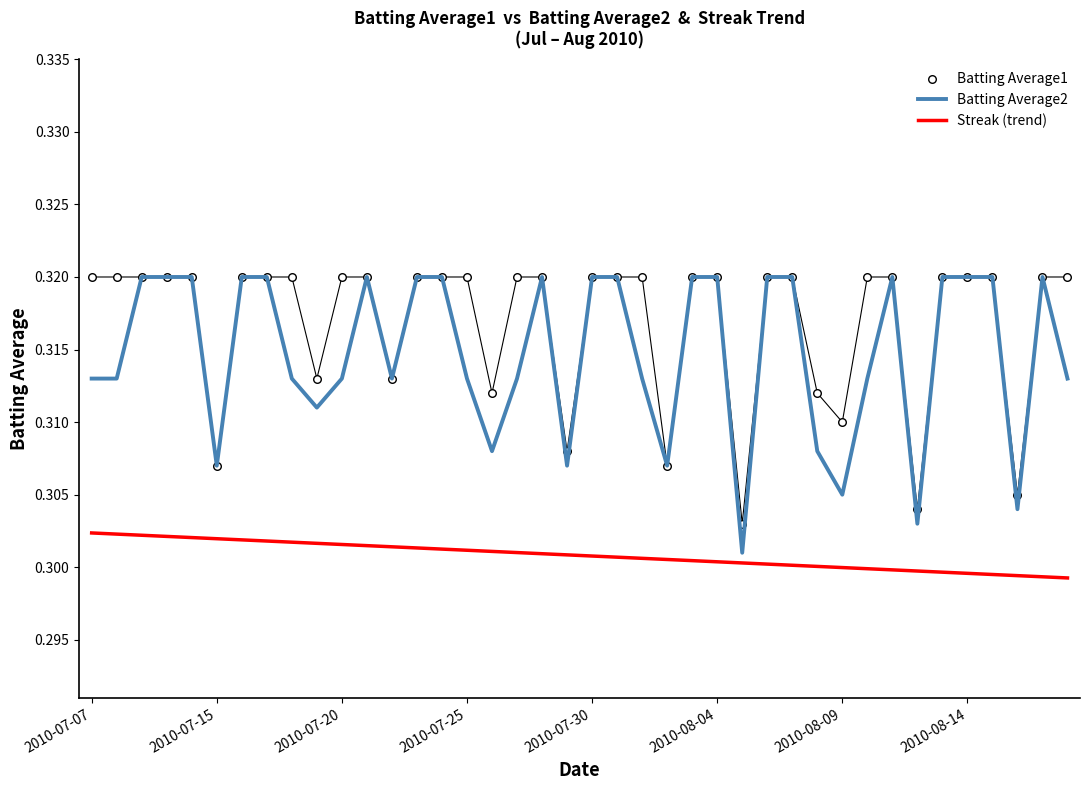

Which series reaches the minimum Y coordinate?

Streak (trend)